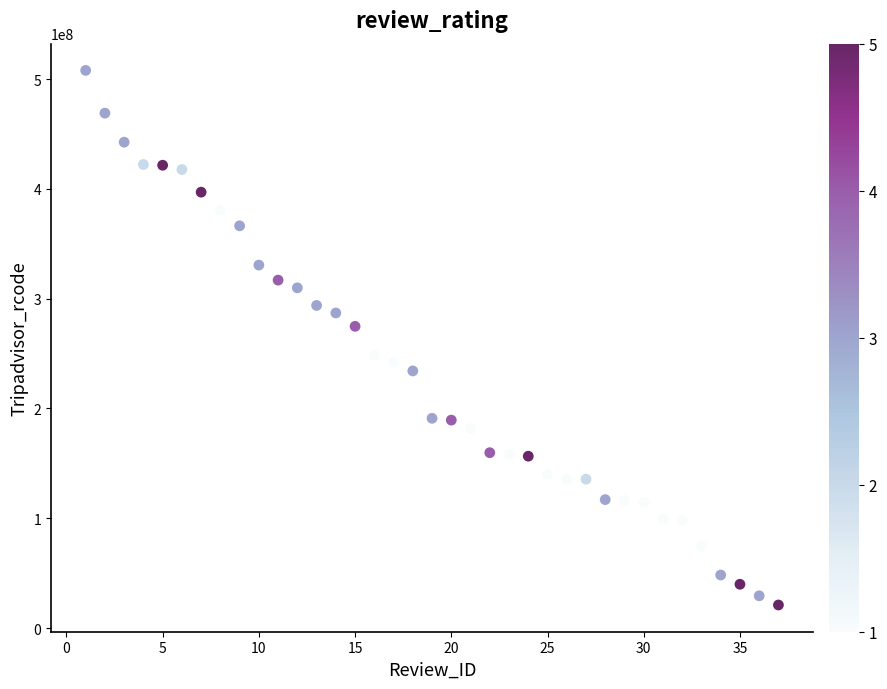

What Y value in the scatter plot is closest to 264511198?

274858615